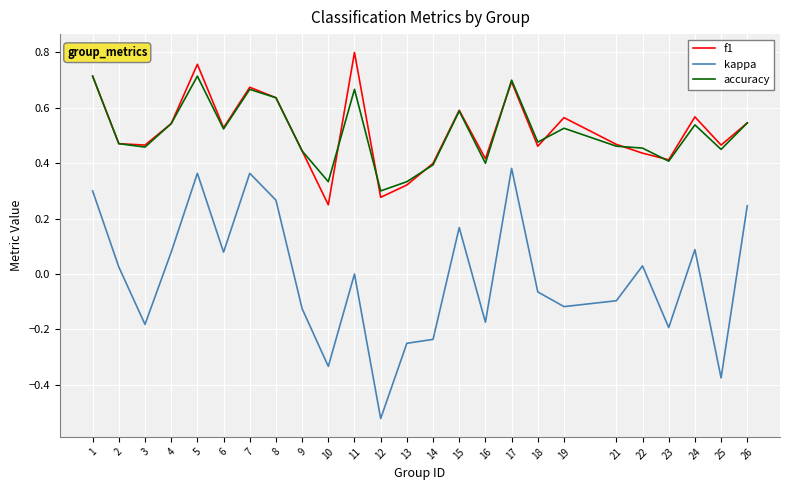

The f1 series shows 0.3 at 13. True or false?

True